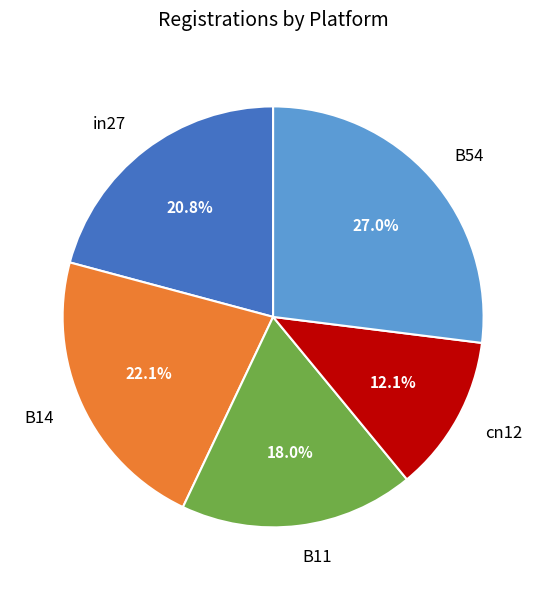

To the nearest percent, what percentage of the pie is B14?

22%